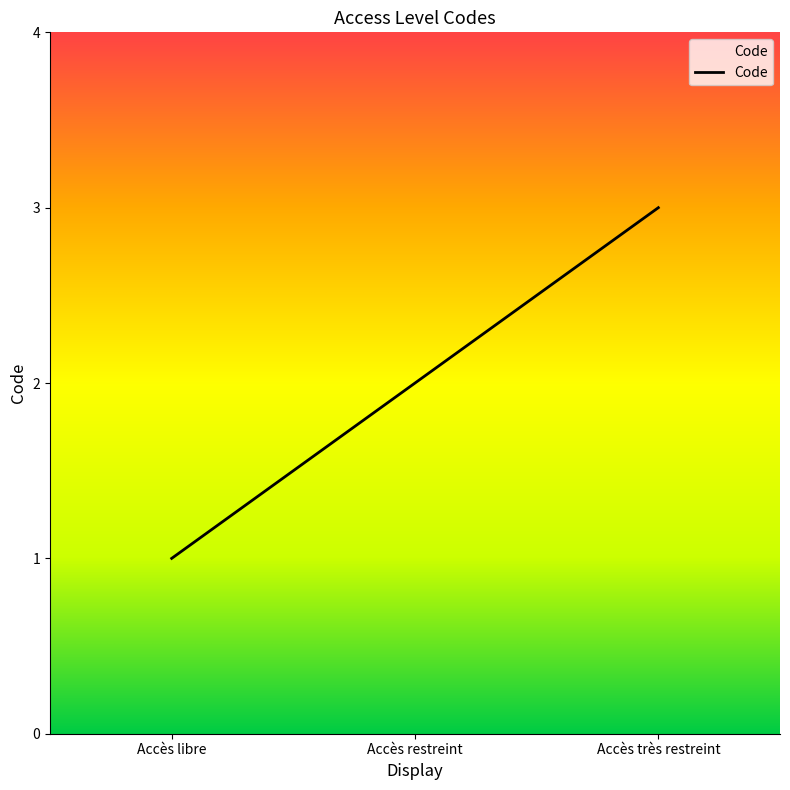

Is it true that the value at Accès très restreint is 1?

False